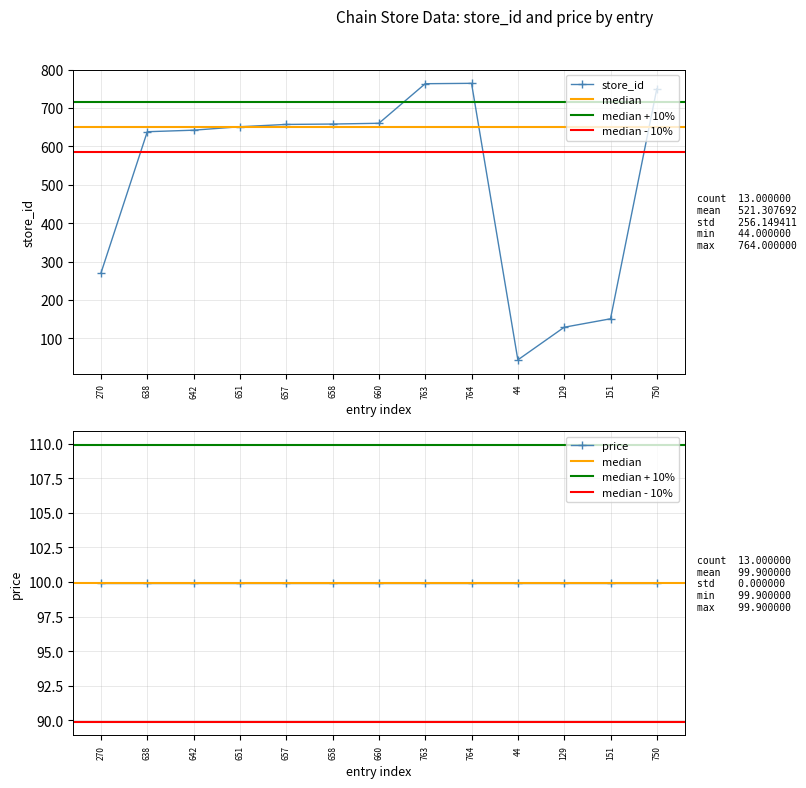

How many data points are less than 651?

6